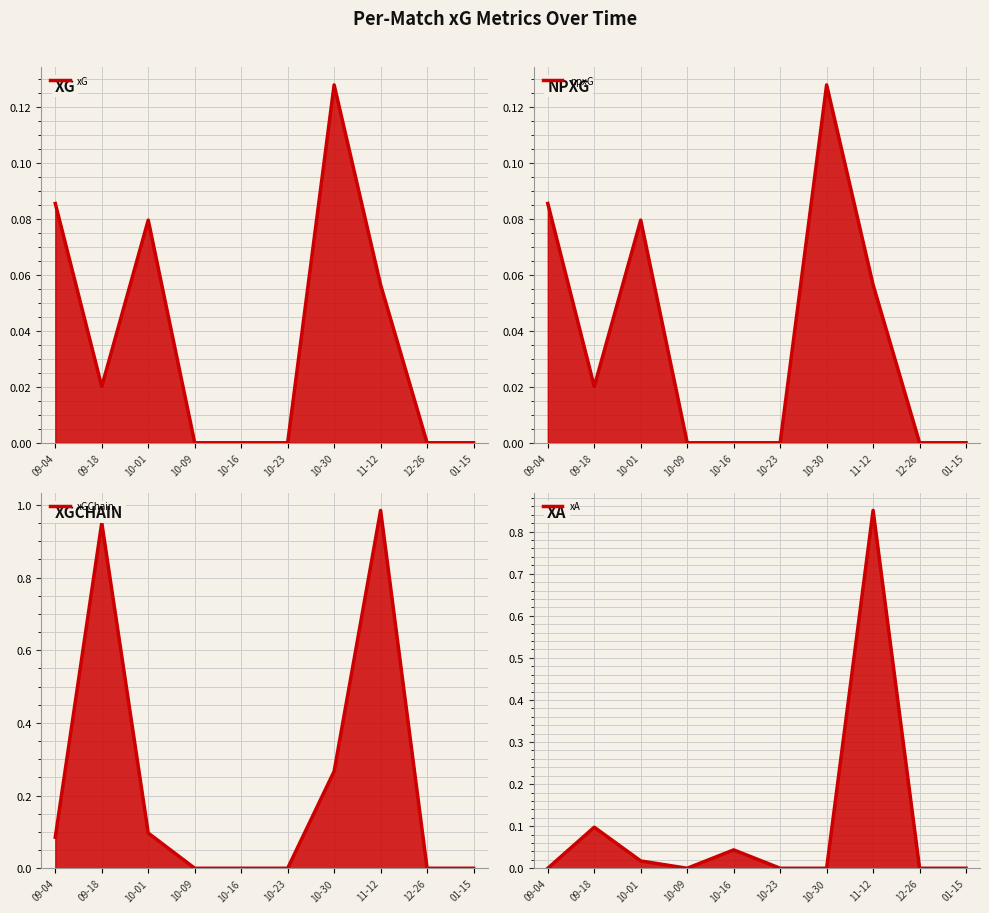

Reading left to right, transcribe all the data shown in this chart.

xG: 09-04=0.1	09-18=0.0	10-01=0.1	10-09=0.0	10-16=0.0	10-23=0.0	10-30=0.1	11-12=0.1	12-26=0.0	01-15=0.0
npxG: 09-04=0.1	09-18=0.0	10-01=0.1	10-09=0.0	10-16=0.0	10-23=0.0	10-30=0.1	11-12=0.1	12-26=0.0	01-15=0.0
xGChain: 09-04=0.1	09-18=1.0	10-01=0.1	10-09=0.0	10-16=0.0	10-23=0.0	10-30=0.3	11-12=1.0	12-26=0.0	01-15=0.0
xA: 09-04=0.0	09-18=0.1	10-01=0.0	10-09=0.0	10-16=0.0	10-23=0.0	10-30=0.0	11-12=0.9	12-26=0.0	01-15=0.0